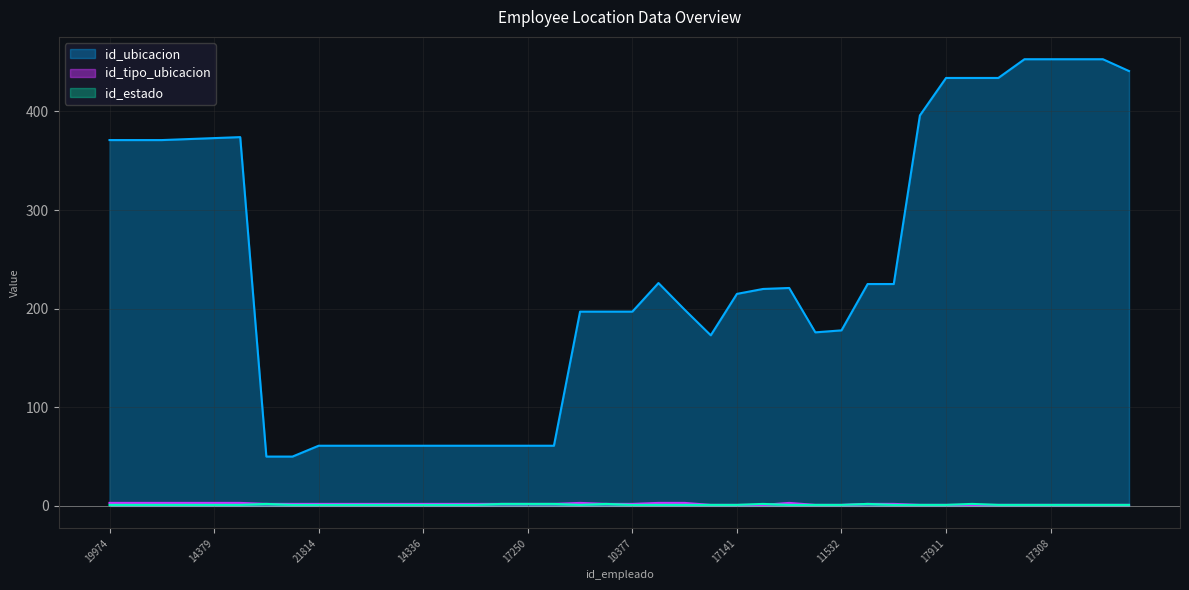

Where does the id_tipo_ubicacion series first go above 2?

19974